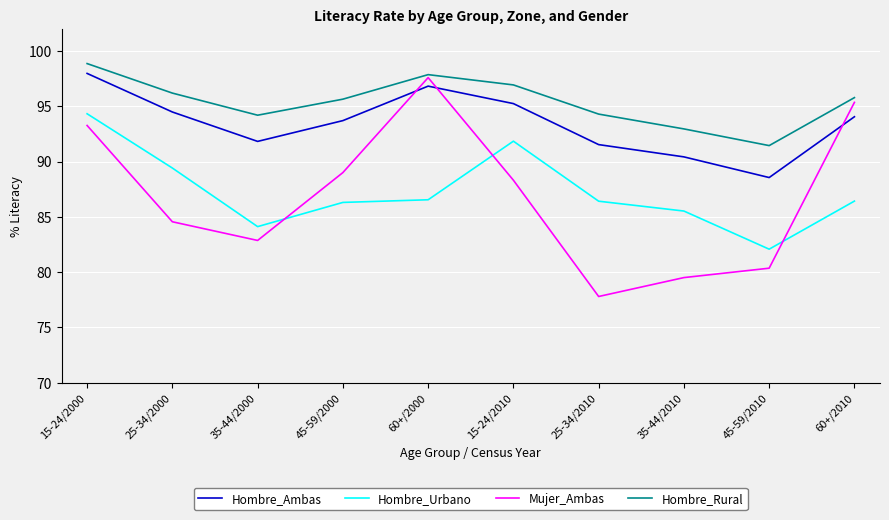

At which label does Hombre_Rural first exceed 95?

15-24/2000